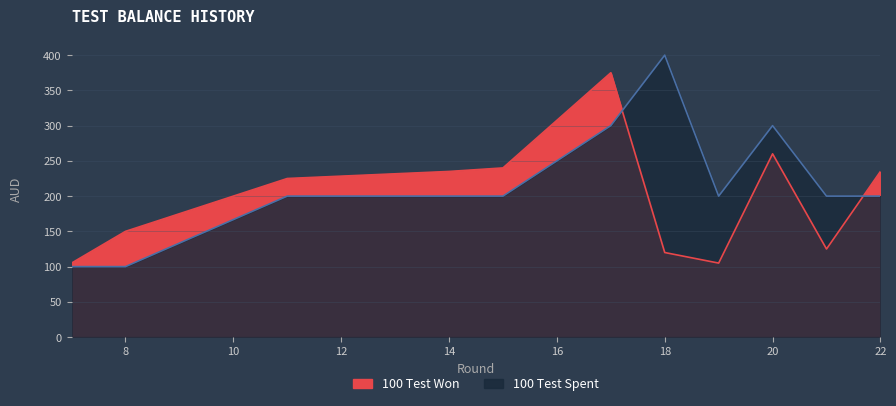

Where does the 100 Test Spent series first go above 200?

17